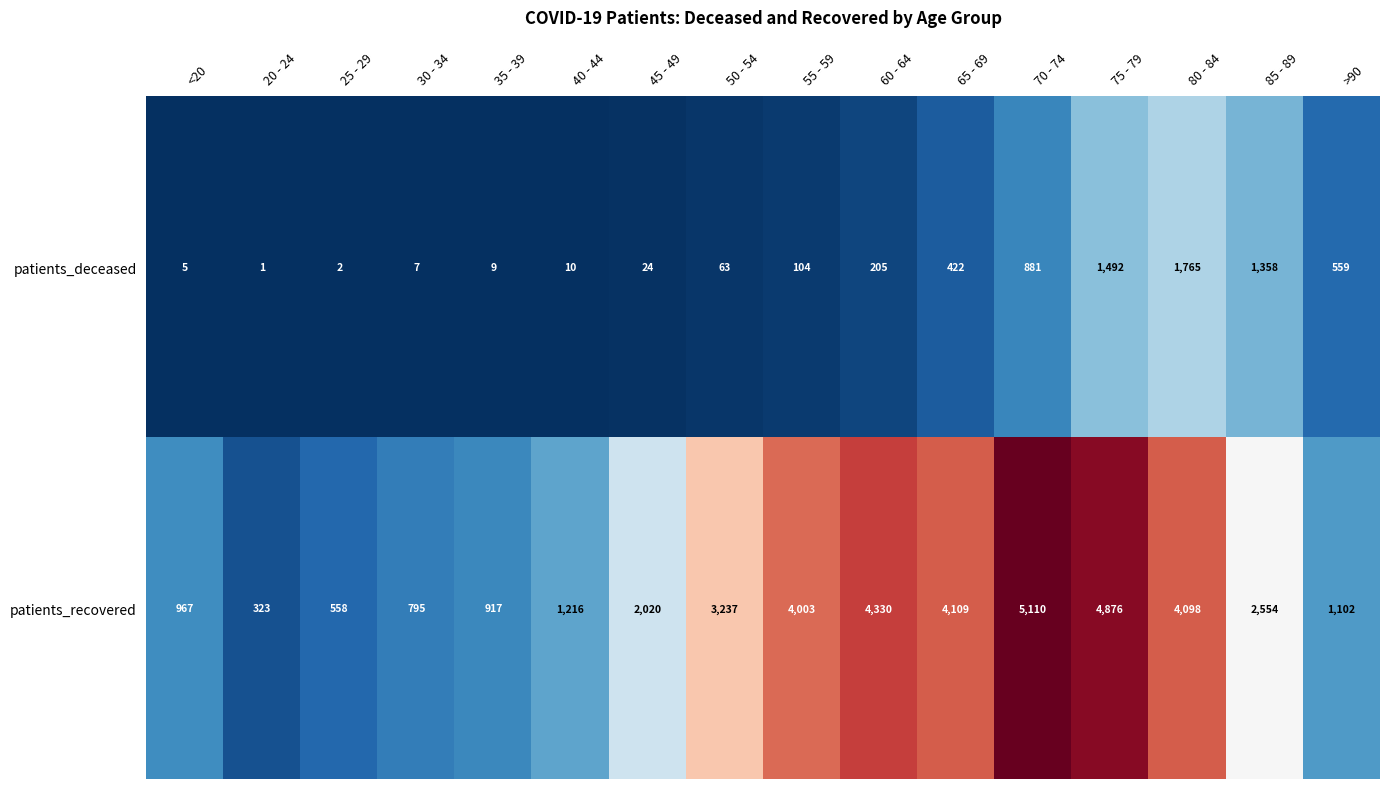

At 30 - 34, list the series in order from largest to smallest.

patients_recovered, patients_deceased